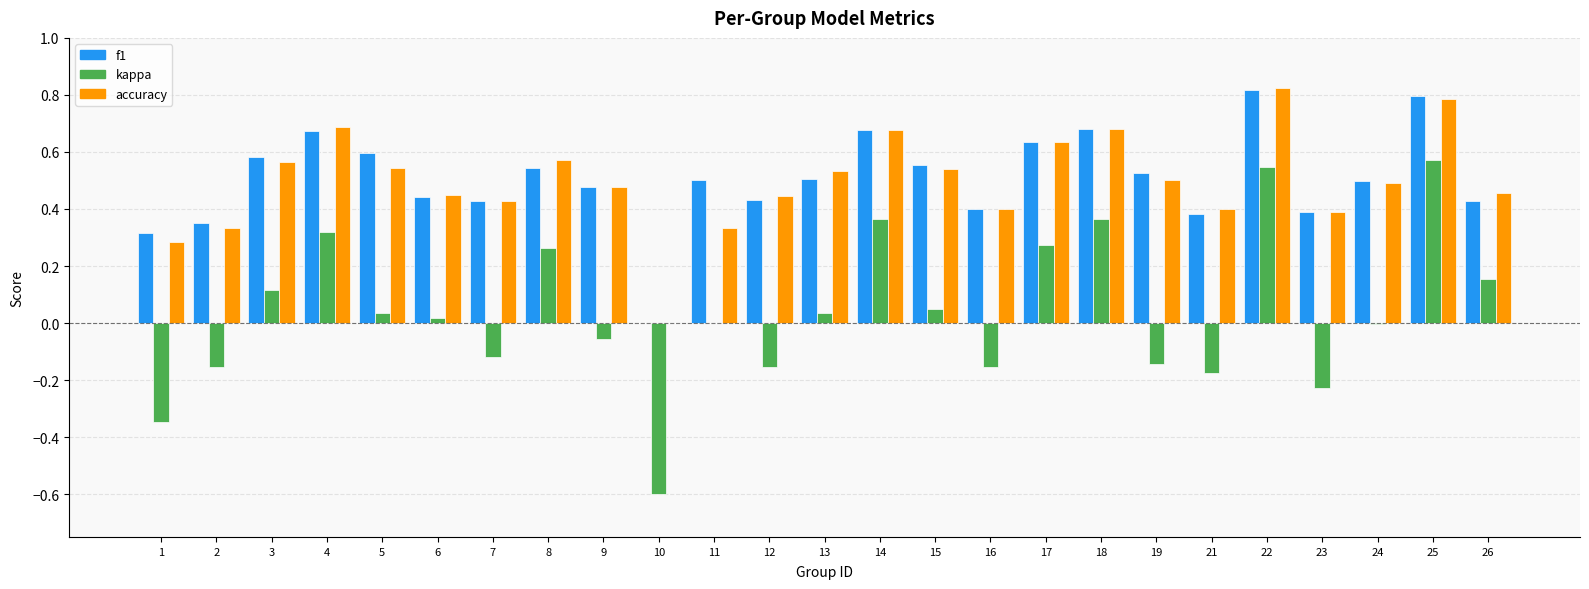

What is the sum of the accuracy values at 1 and 25?

1.1